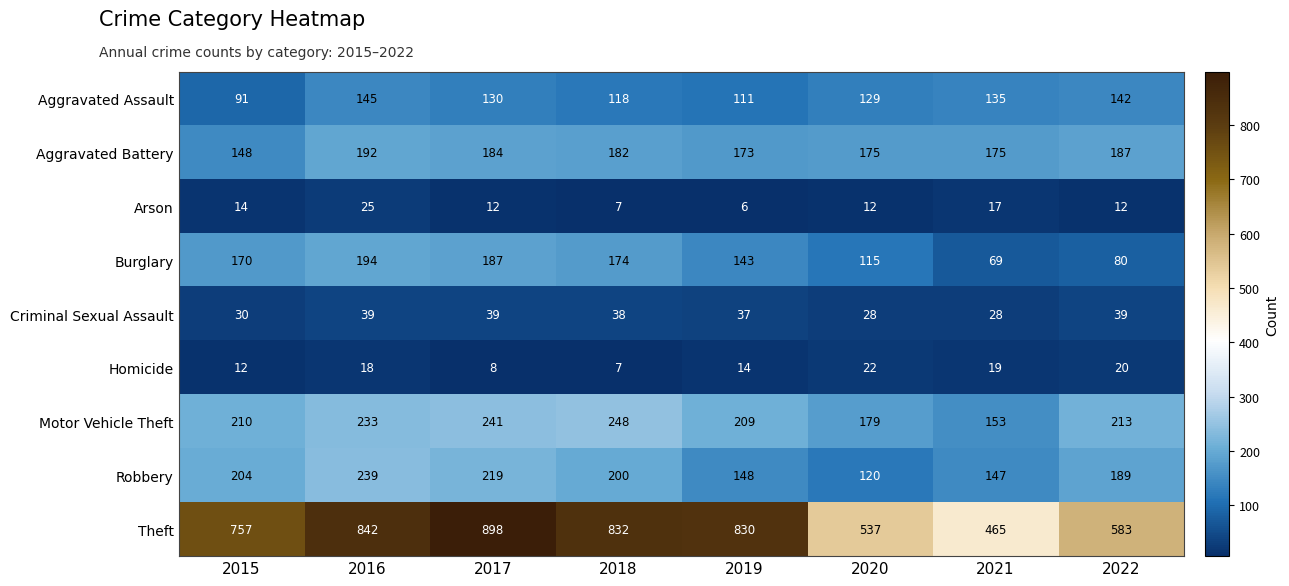

What is the difference between the Robbery values at 2016 and 2018?

39